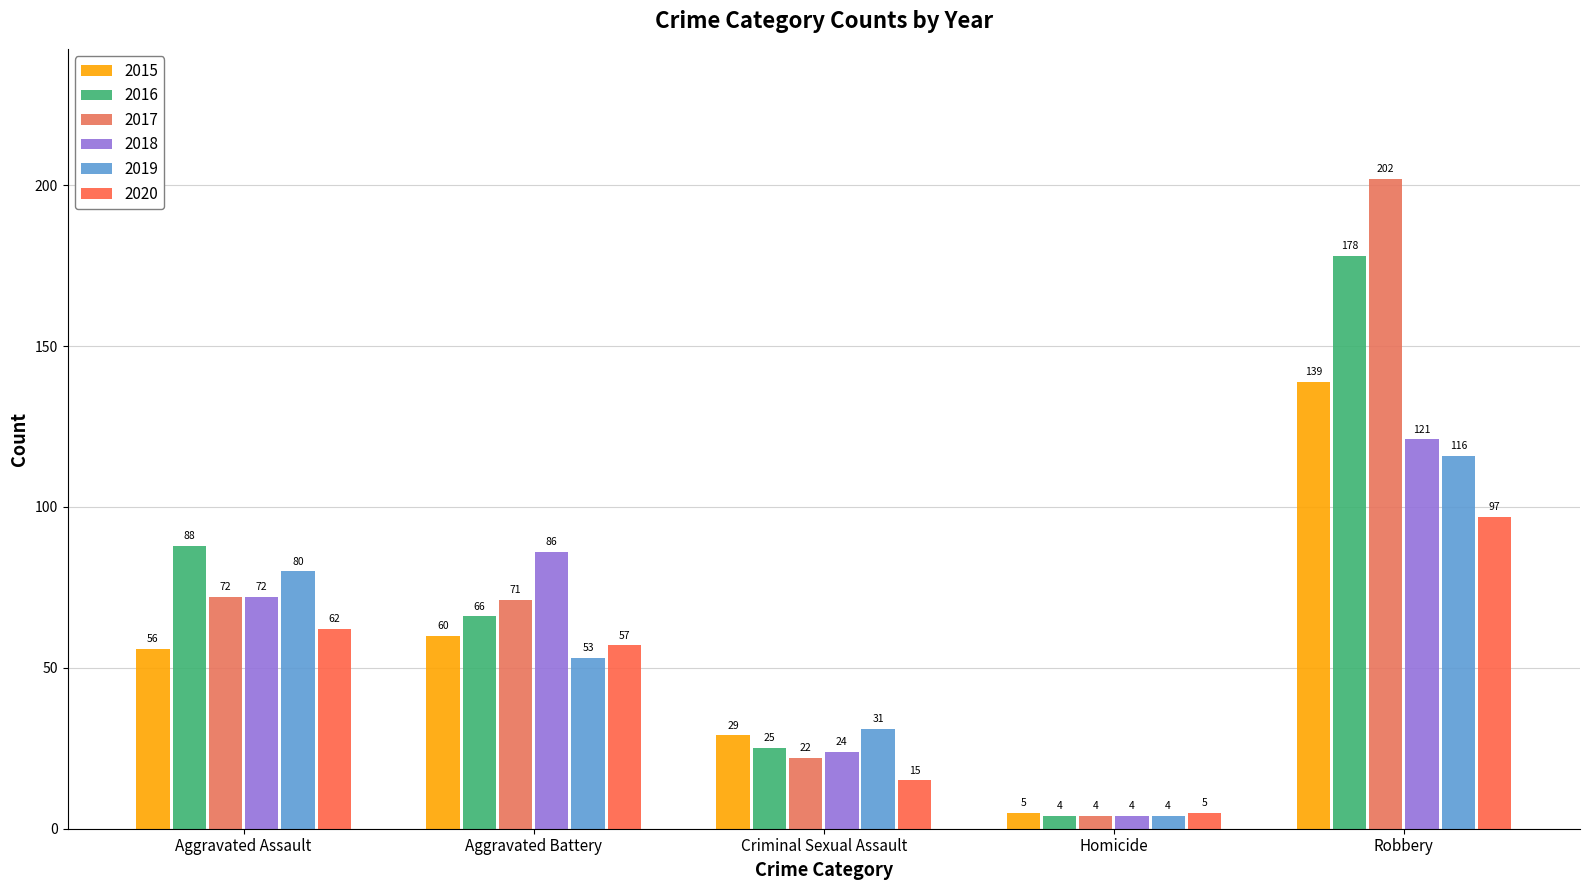

What is the label of the 4th bar from the right?

Aggravated Battery